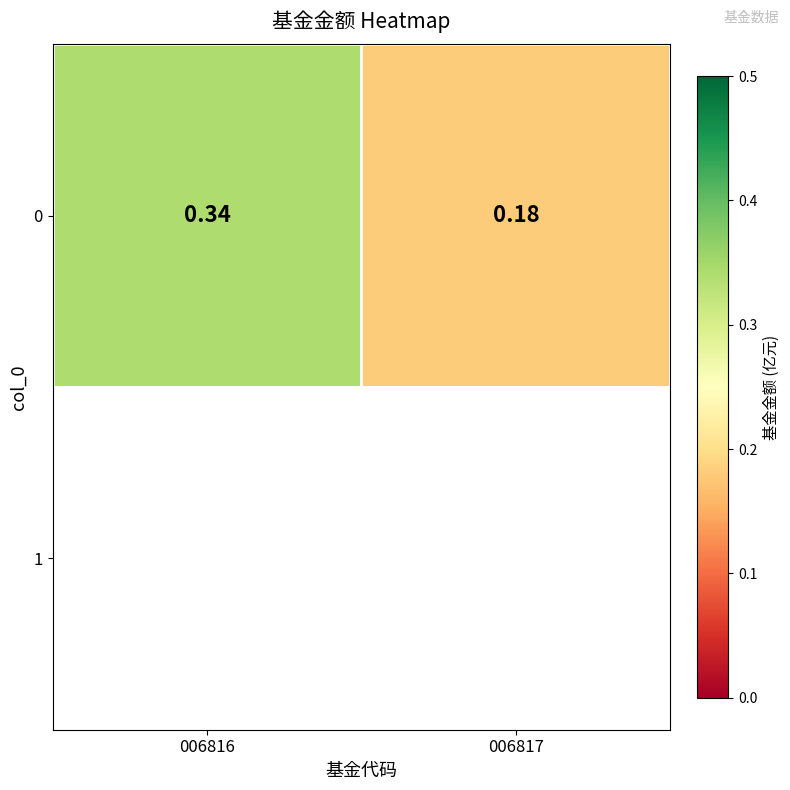

Which label corresponds to the smallest value in the chart?

006817